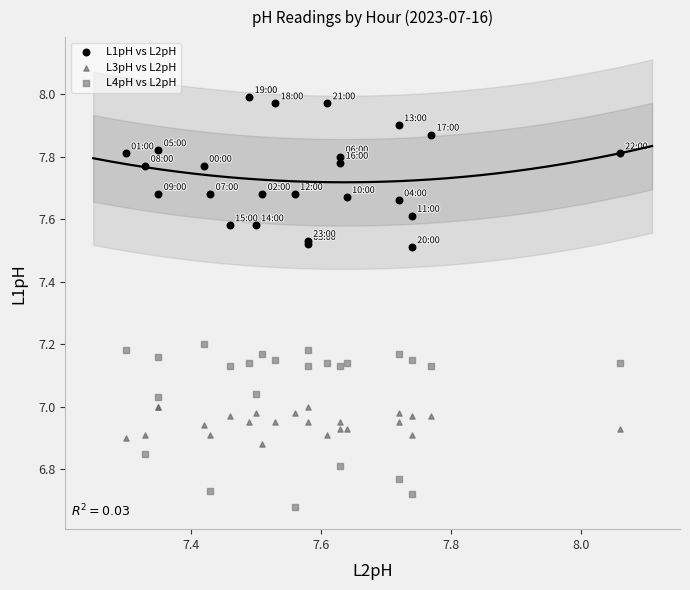

Which series has the largest Y range (max minus min)?

L4pH vs L2pH